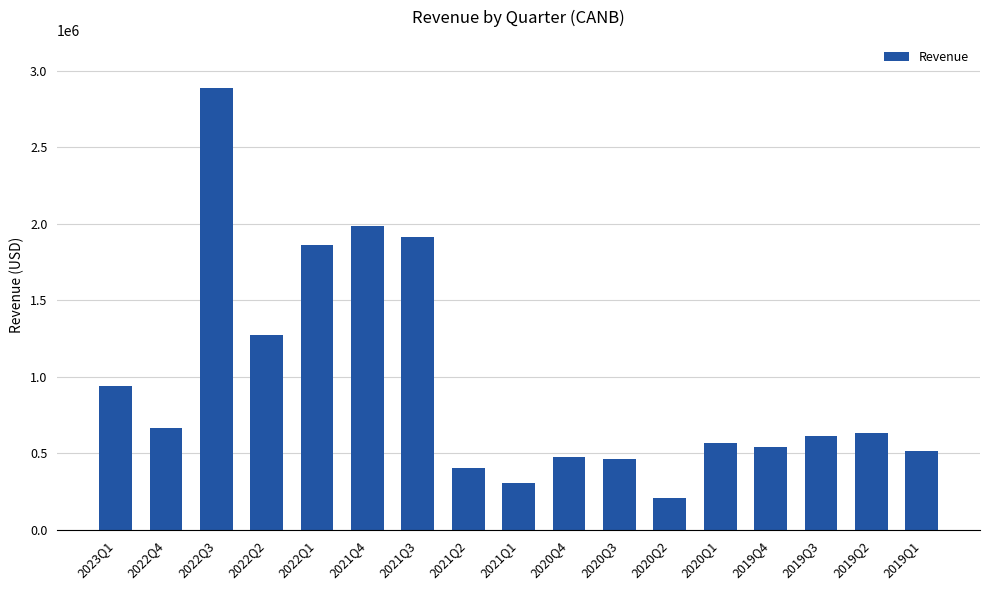

What is the difference between the values at 2022Q3 and 2019Q2?

2254545